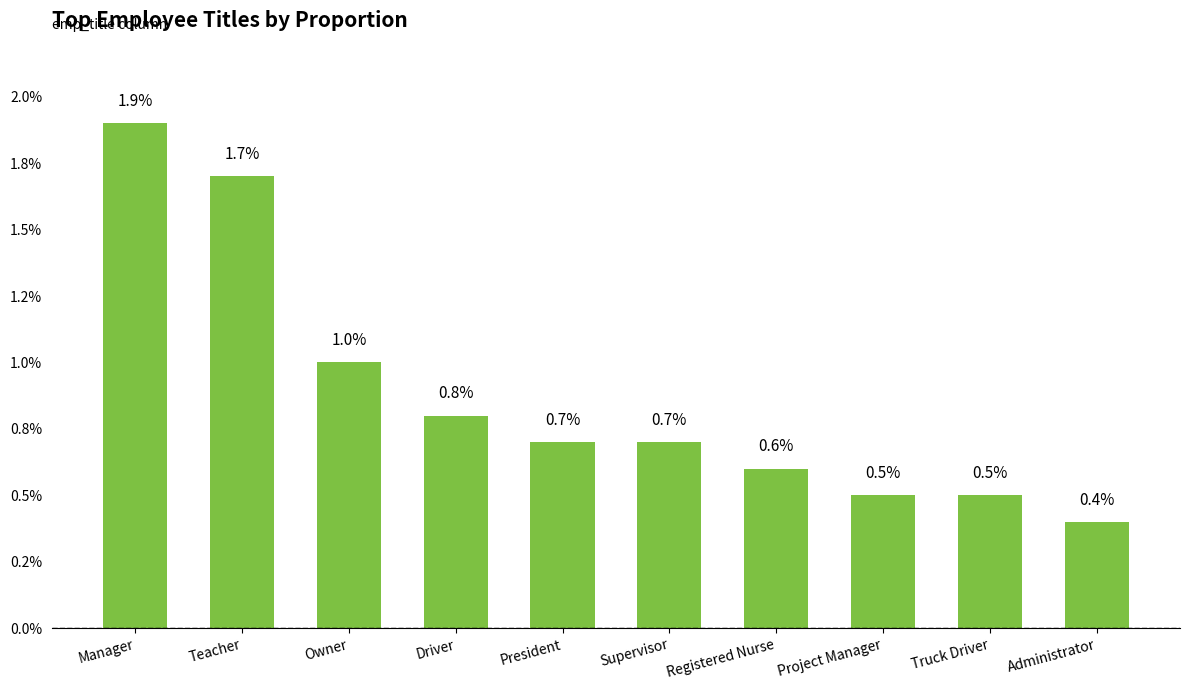

Which has a higher value, Administrator or Project Manager?

Project Manager